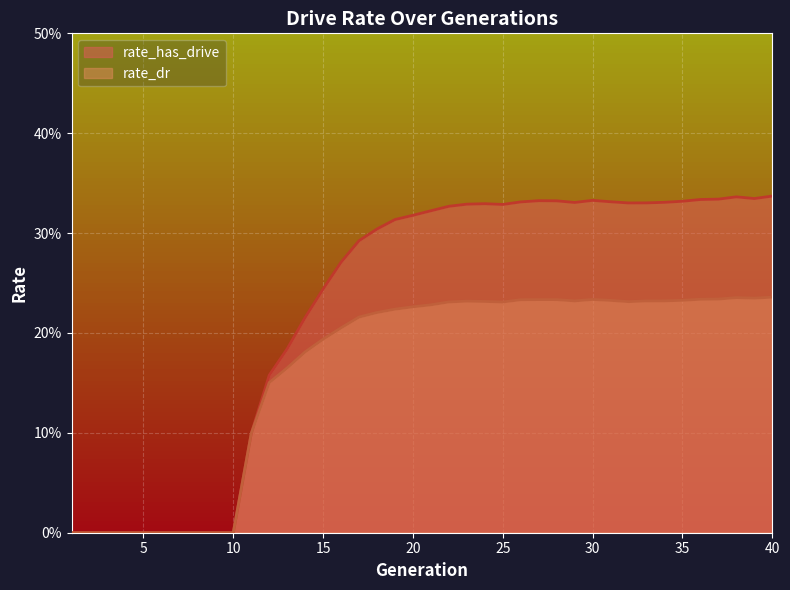

What is the value of the rate_dr point at the 14th from the left?

0.2